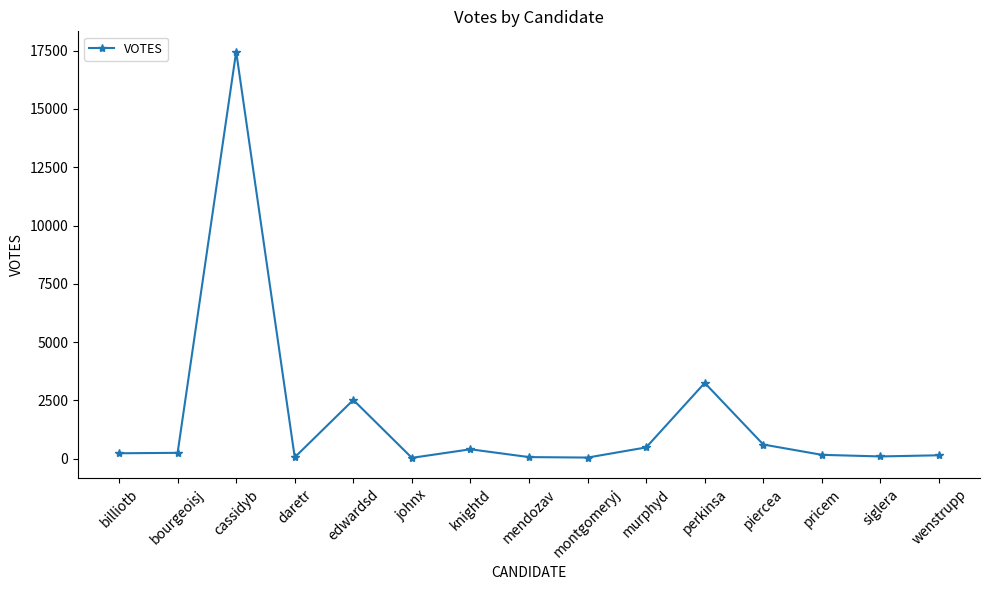

At which category does the data reach its first local peak?

cassidyb